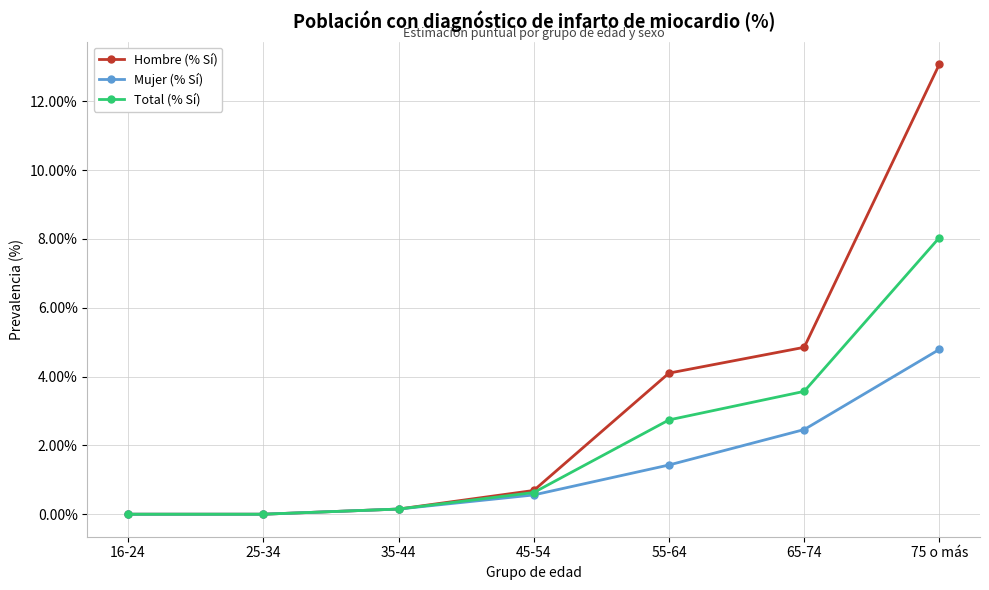

What is the highest value of the Total (% Sí) series?

8.0